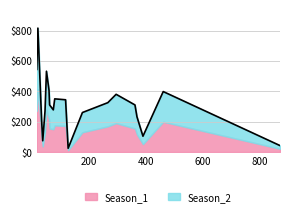

How many interior local valleys does the Season_1 series have?

6